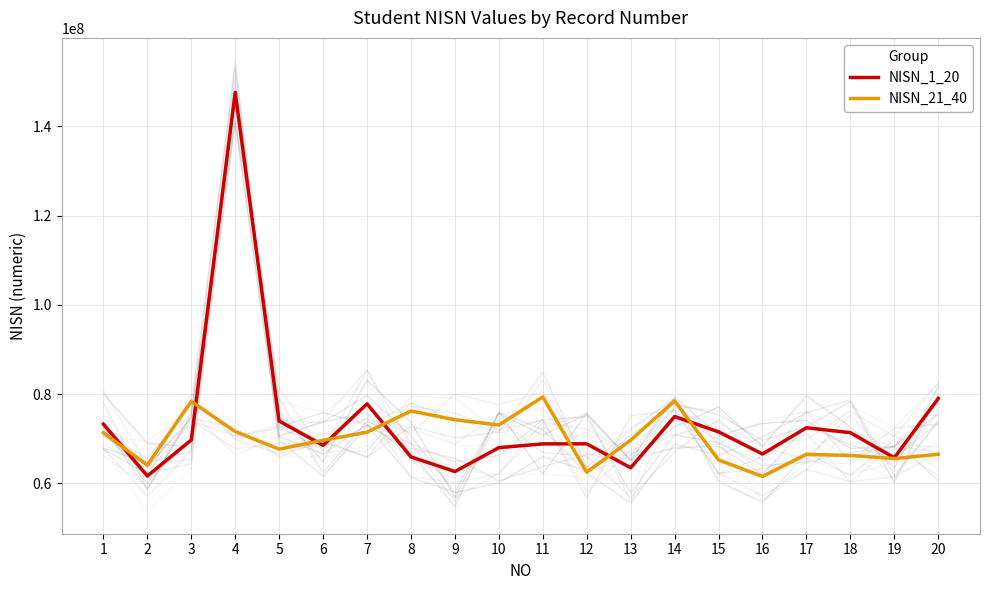

What is the difference between the NISN_1_20 values at 13 and 2?

1833914